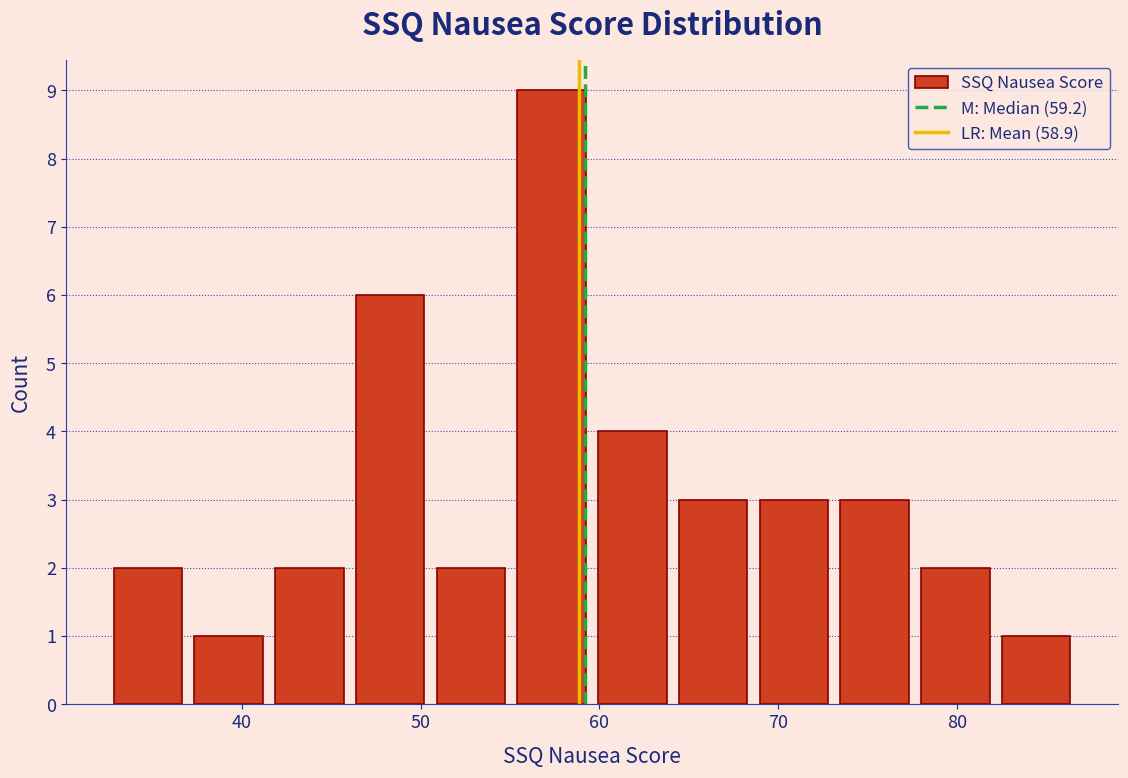

Which range on the x-axis has the tallest bar?

55 to 60